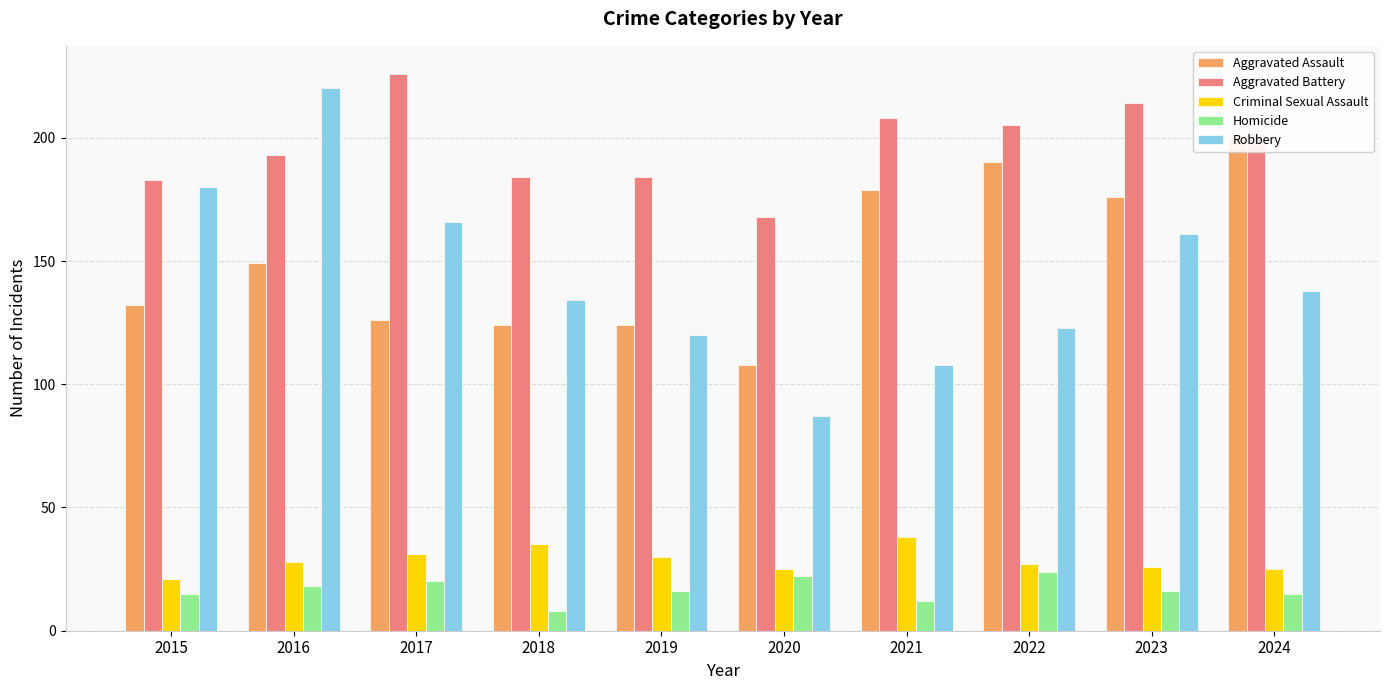

What is the sum of the Criminal Sexual Assault values at 2022 and 2017?

58